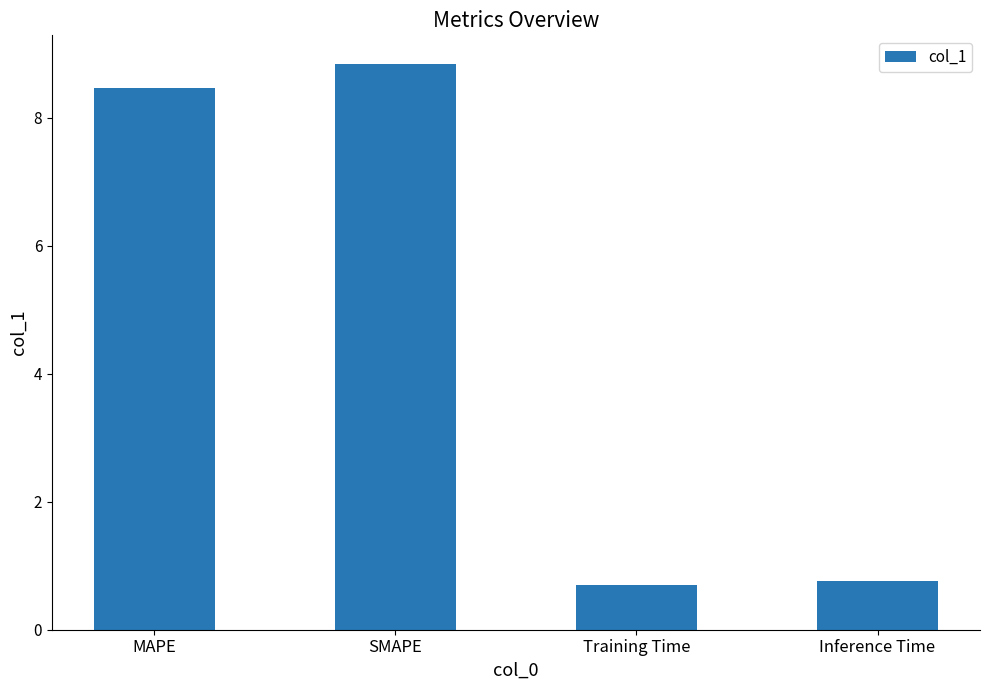

Is it true that the value at Inference Time is 0.8?

True